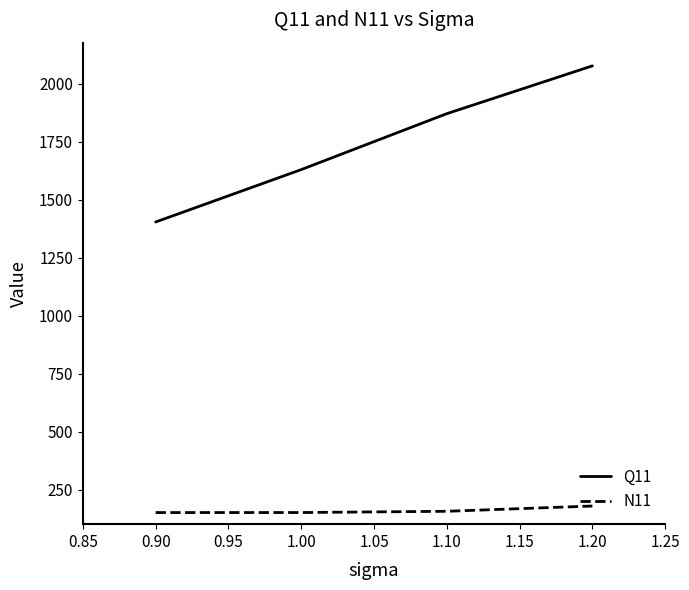

What is the sum of the Q11 values at 1.10 and 0.90?

3275.2